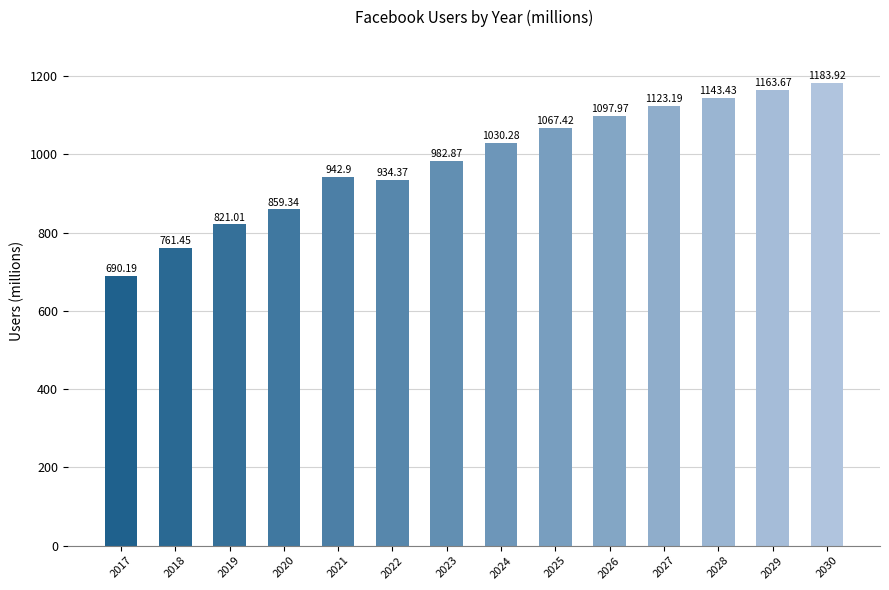

Reading left to right, extract all data points from this chart.

2017=690.2	2018=761.5	2019=821.0	2020=859.3	2021=942.9	2022=934.4	2023=982.9	2024=1030.3	2025=1067.4	2026=1098.0	2027=1123.2	2028=1143.4	2029=1163.7	2030=1183.9